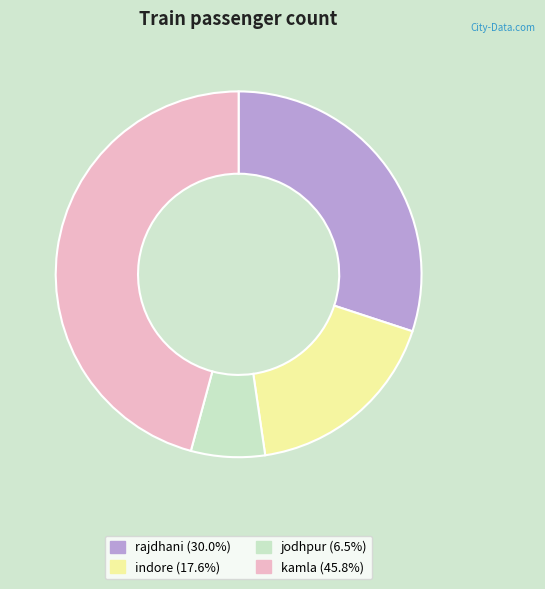

Which category has the biggest portion of the pie?

kamla